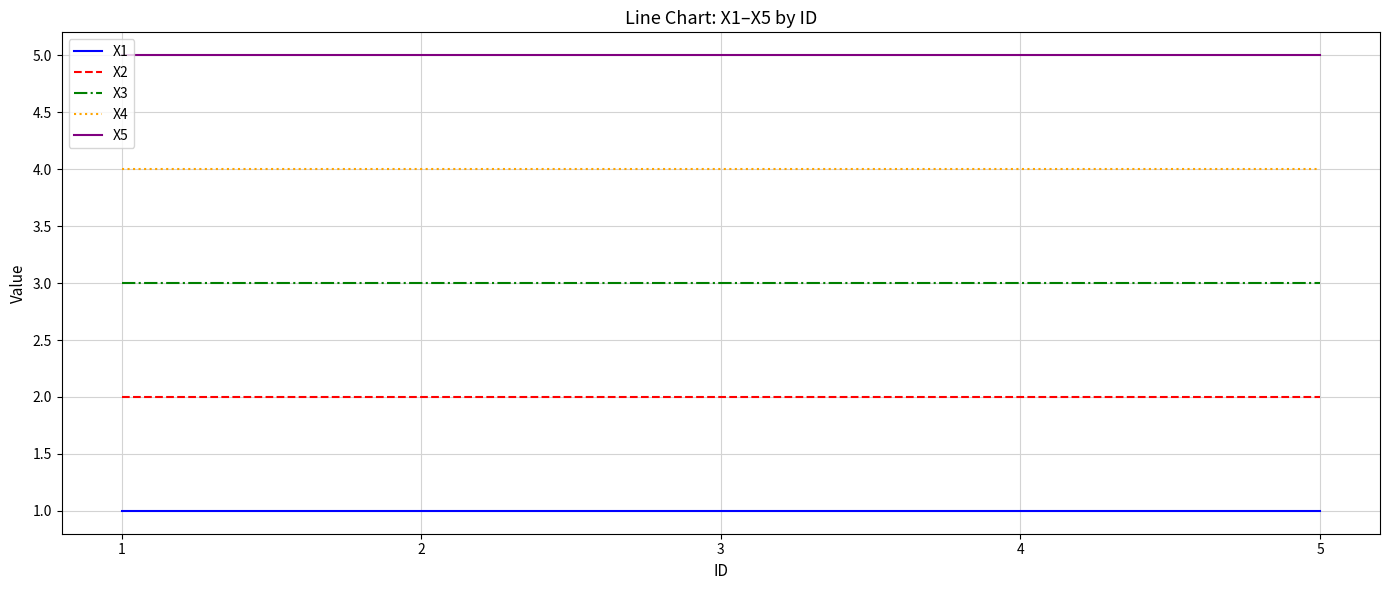

What is the sum of the X4 values at 5 and 4?

8